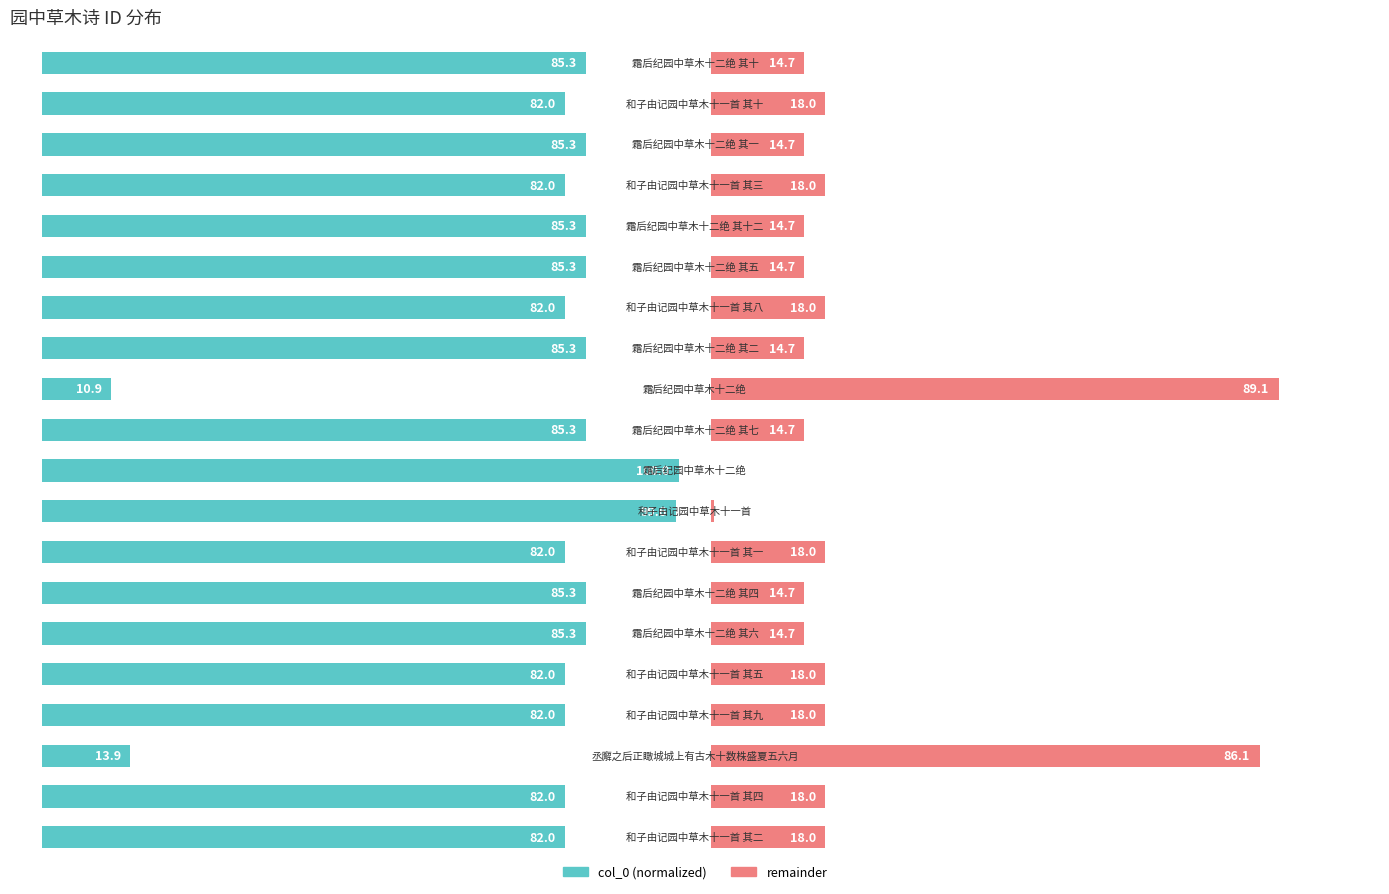

Reading left to right, list all the values displayed in this chart.

col_0 (normalized): 0=82.0	1=82.0	2=13.9	3=82.0	4=82.0	5=85.3	6=85.3	7=82.0	8=99.6	9=100.0	10=85.3	11=10.9	12=85.3	13=82.0	14=85.3	15=85.3	16=82.0	17=85.3	18=82.0	19=85.3
remainder: 0=18.0	1=18.0	2=86.1	3=18.0	4=18.0	5=14.7	6=14.7	7=18.0	8=0.4	9=0.0	10=14.7	11=89.1	12=14.7	13=18.0	14=14.7	15=14.7	16=18.0	17=14.7	18=18.0	19=14.7